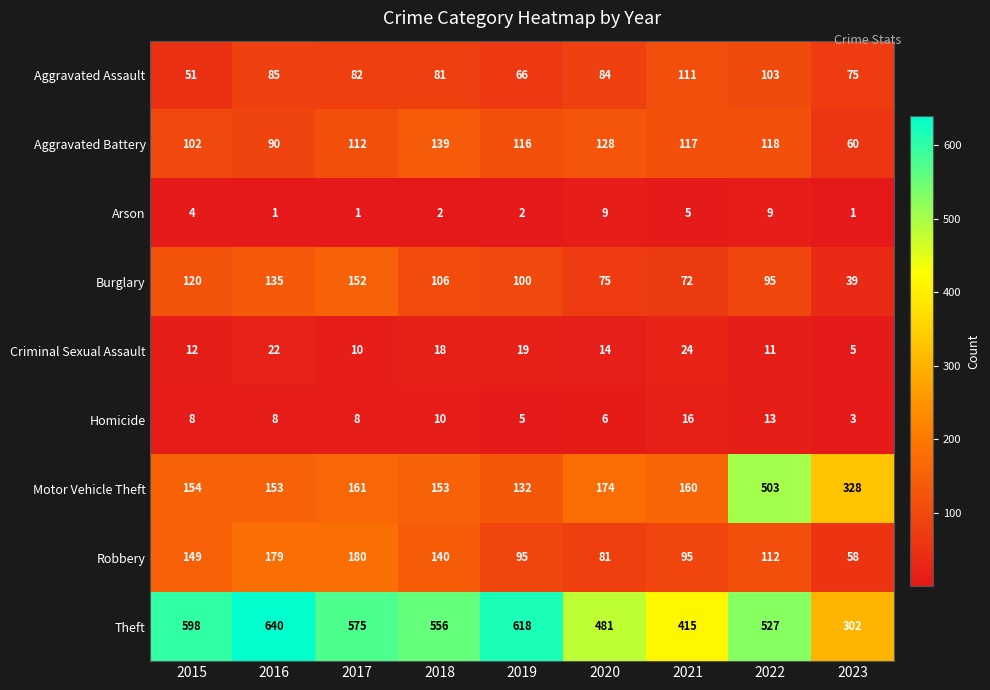

What is the difference between the maximum and minimum values in the Motor Vehicle Theft series?

371